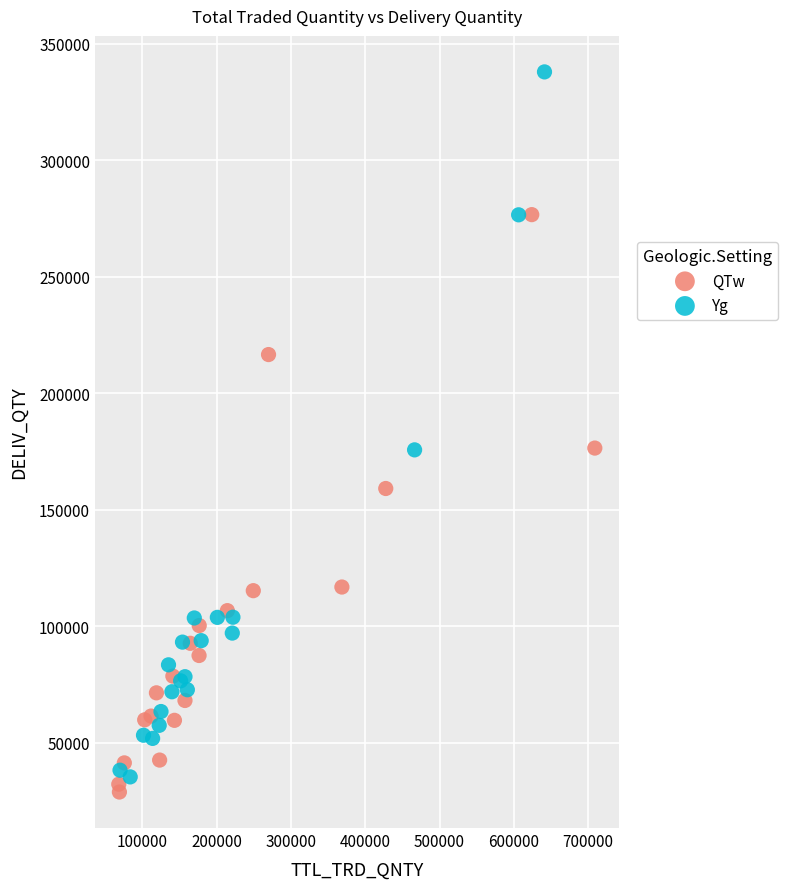

Which series contains the highest Y value?

Yg